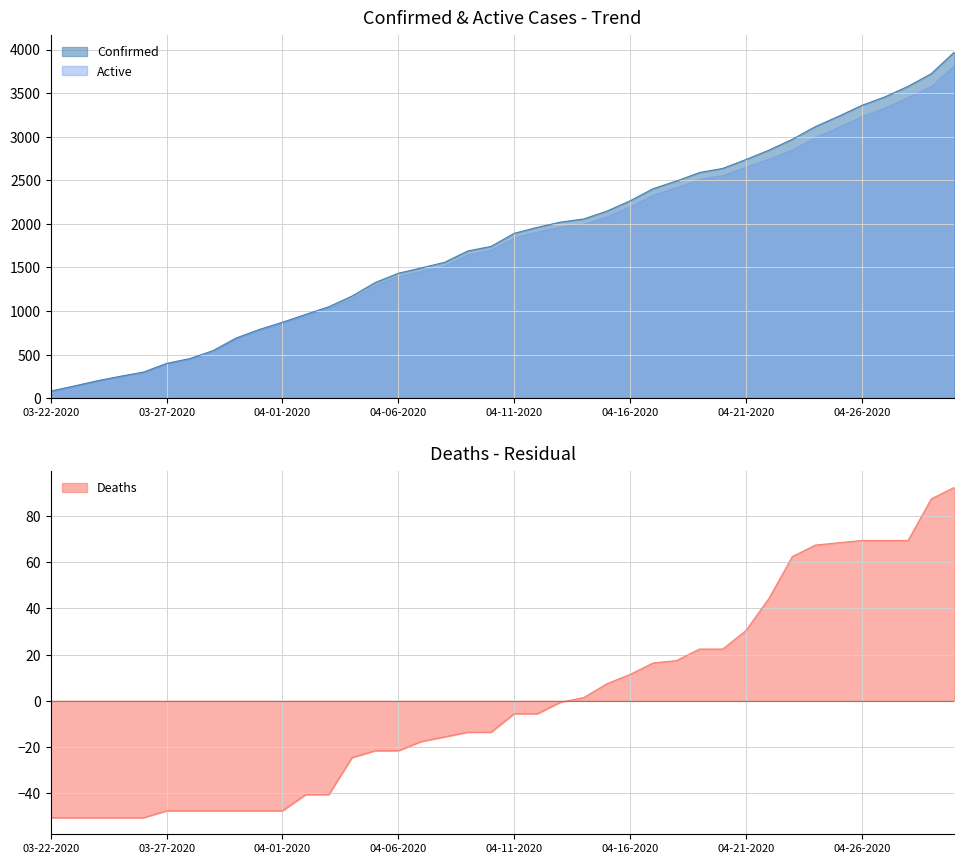

What position from the right is 04-05-2020?

26